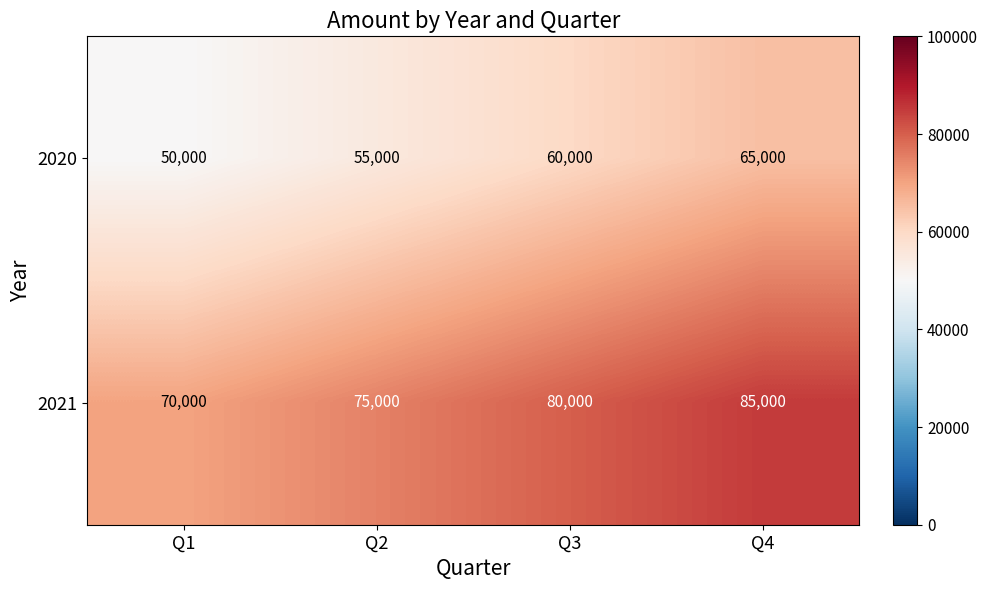

What is the difference between the highest and lowest values at Q4?

20000